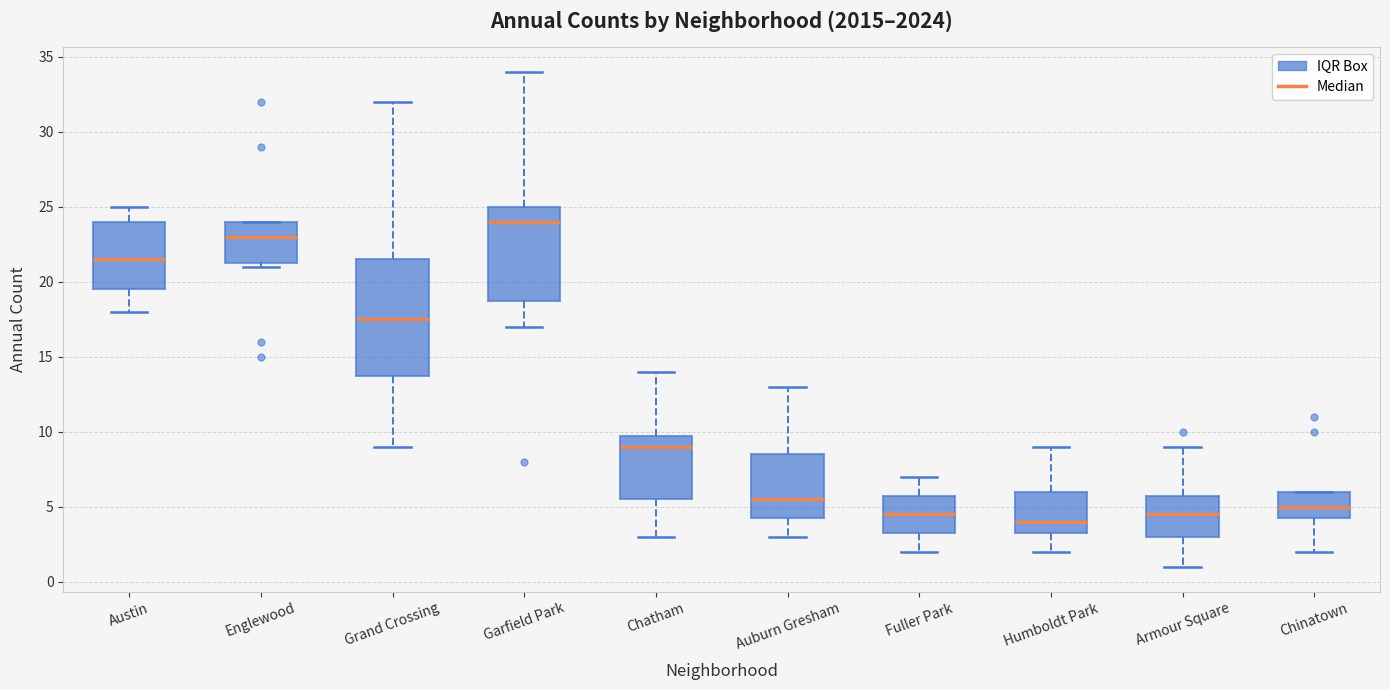

Which box's median line is the lowest?

Humboldt Park